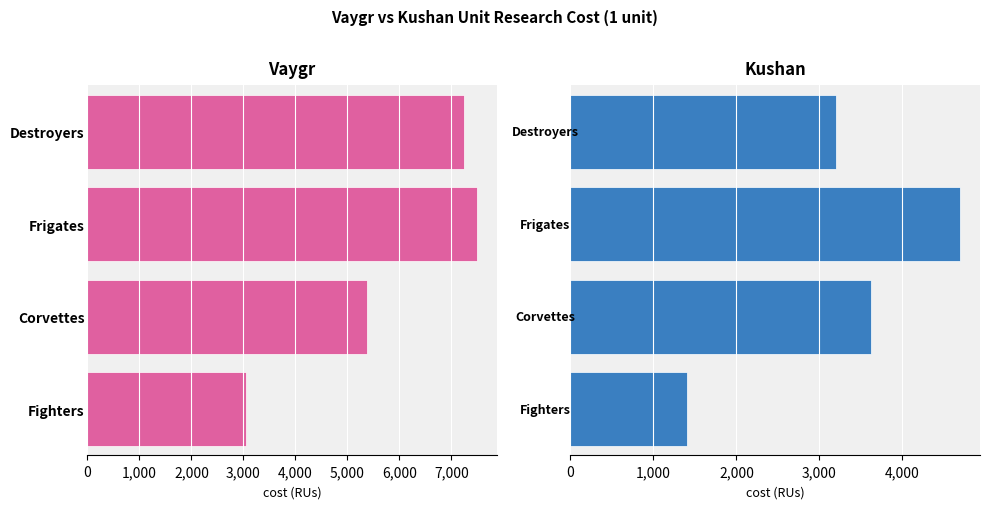

How many groups of bars are there?

4